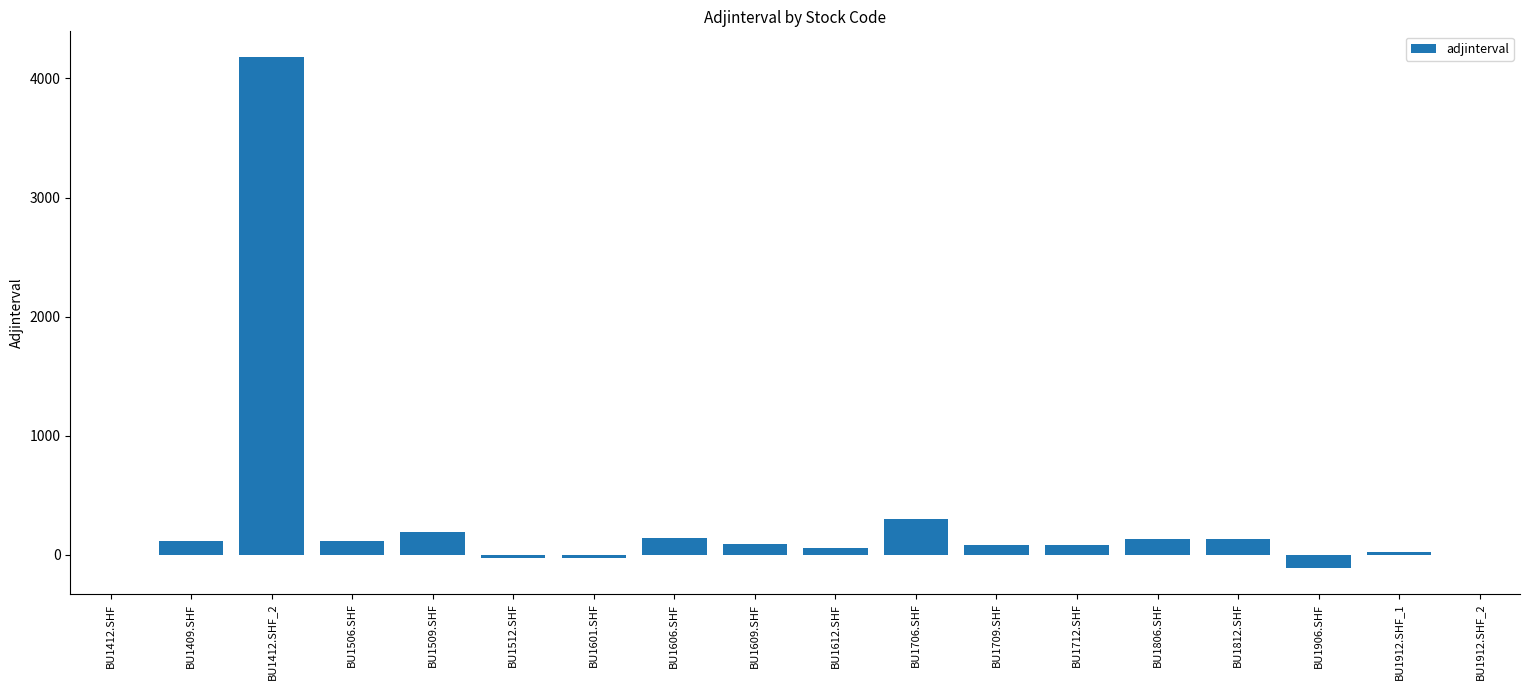

At which category does the chart reach its peak across all series?

BU1412.SHF_2